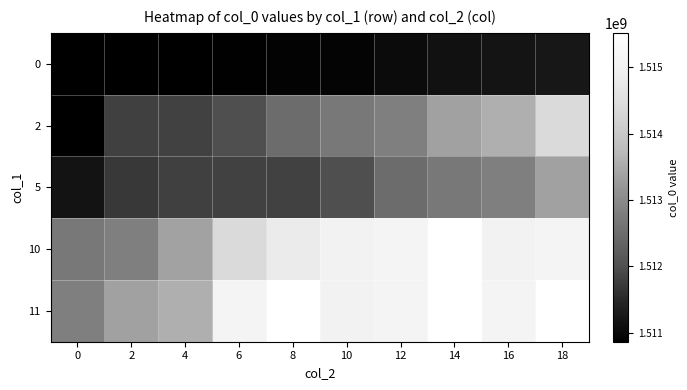

Which series has the largest range (max minus min)?

2